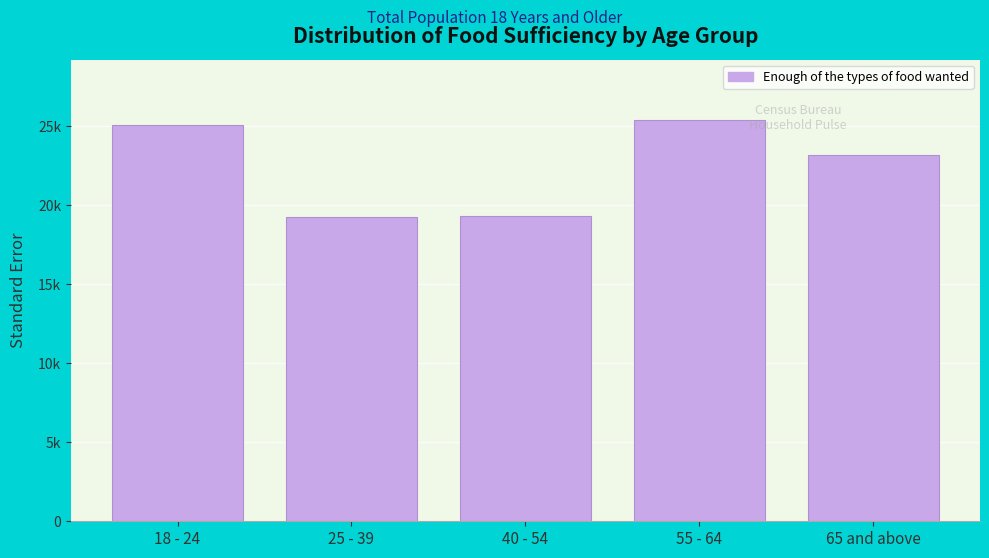

Does the chart contain any negative values?

No